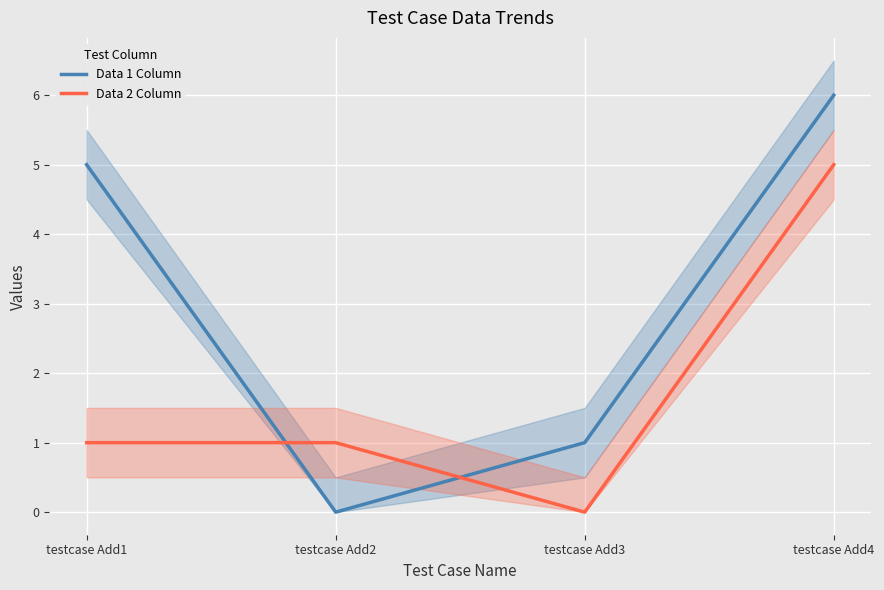

True or false: Data 1 Column has a value of 5 at testcase Add1.

True